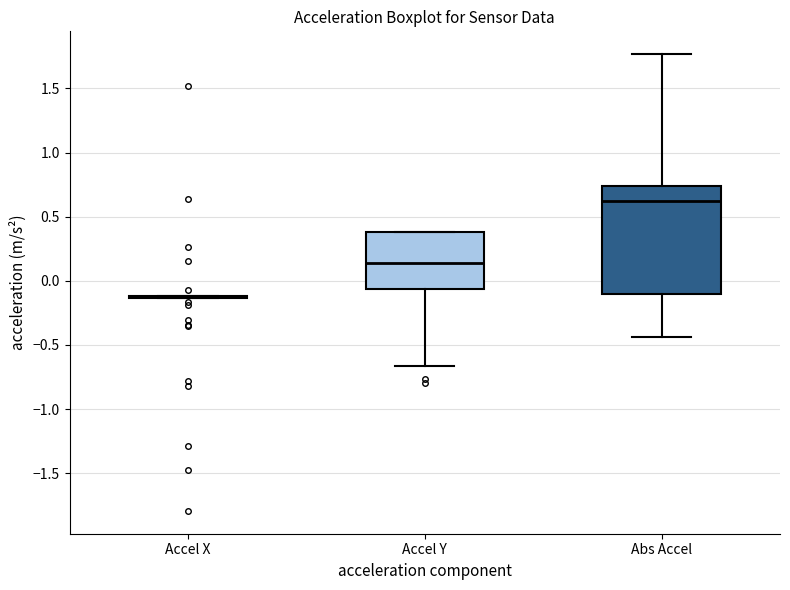

Which box is the tallest, from its lower edge to its upper edge?

Abs Accel